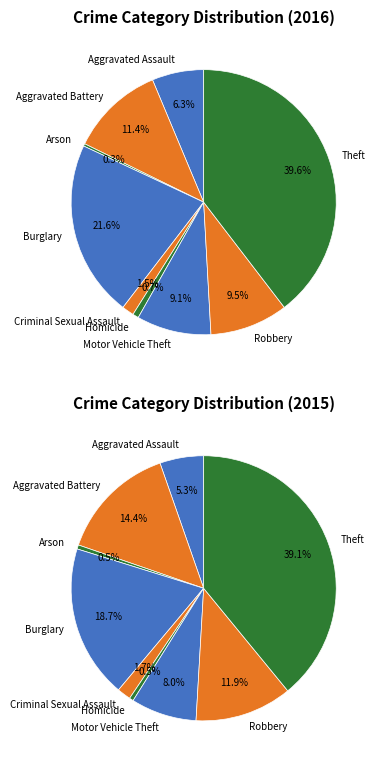

Which slice is the largest?

Theft